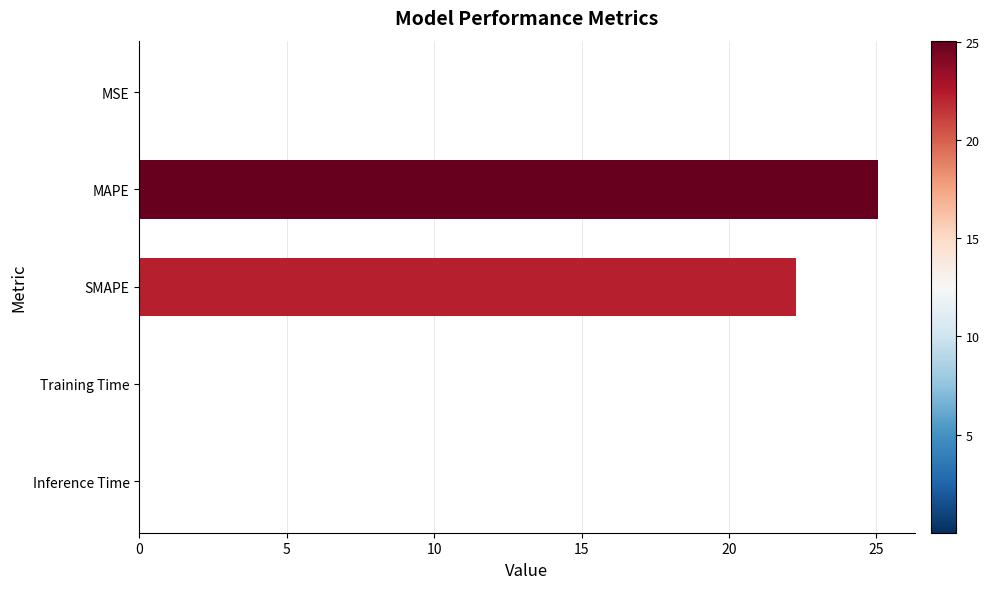

Between SMAPE and MAPE, which is larger?

MAPE